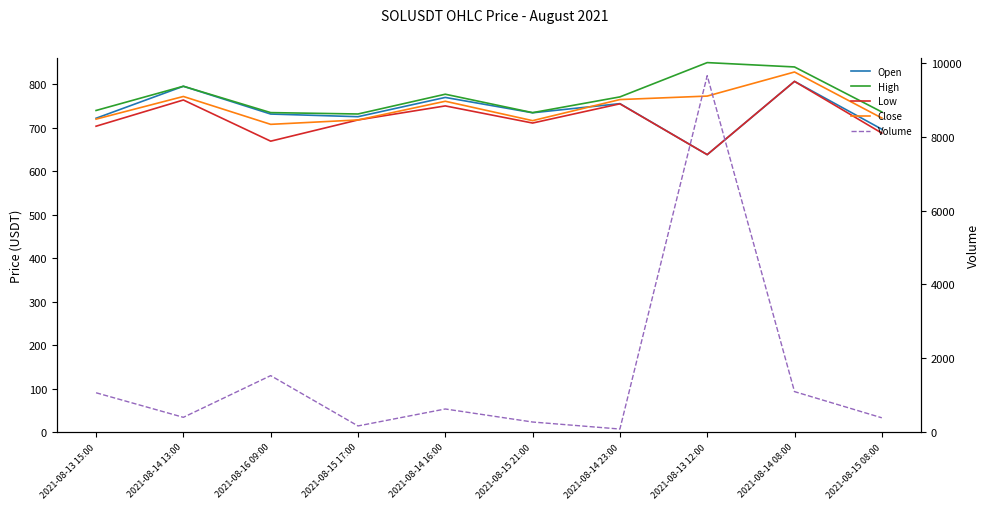

What is the difference between the maximum and second lowest values in the Volume series?

9483.0